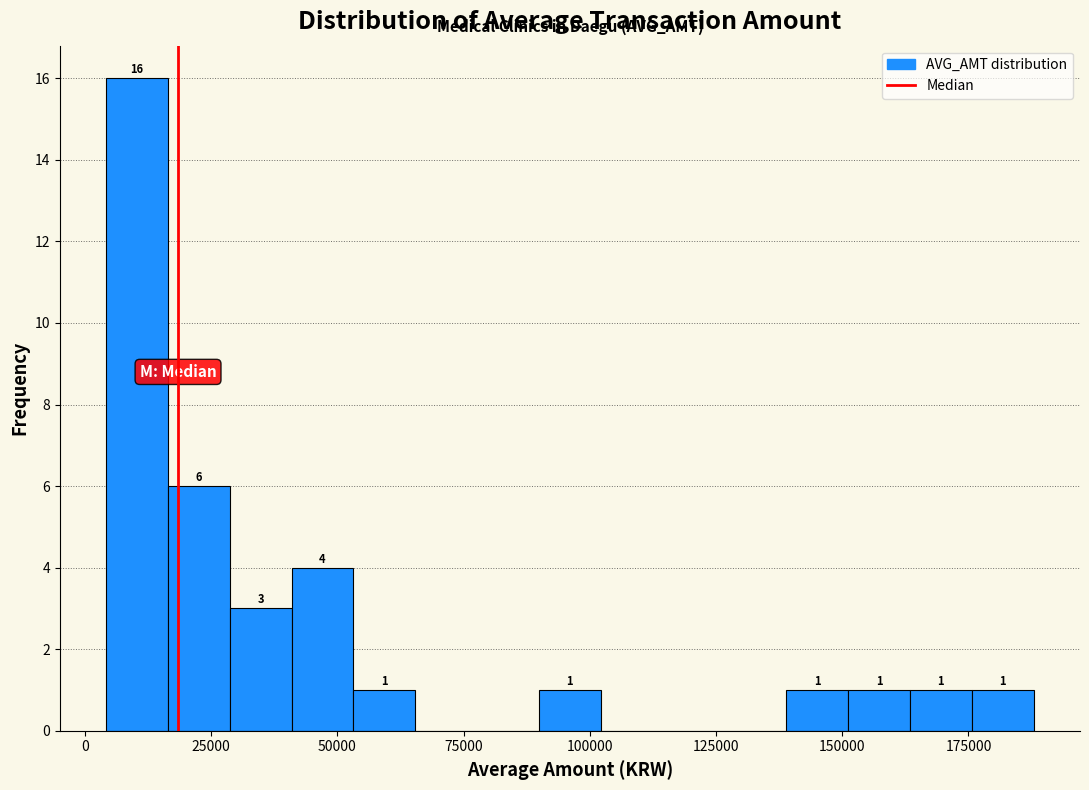

Read against the x-axis, roughly where is the centre of the tallest bar?

10000